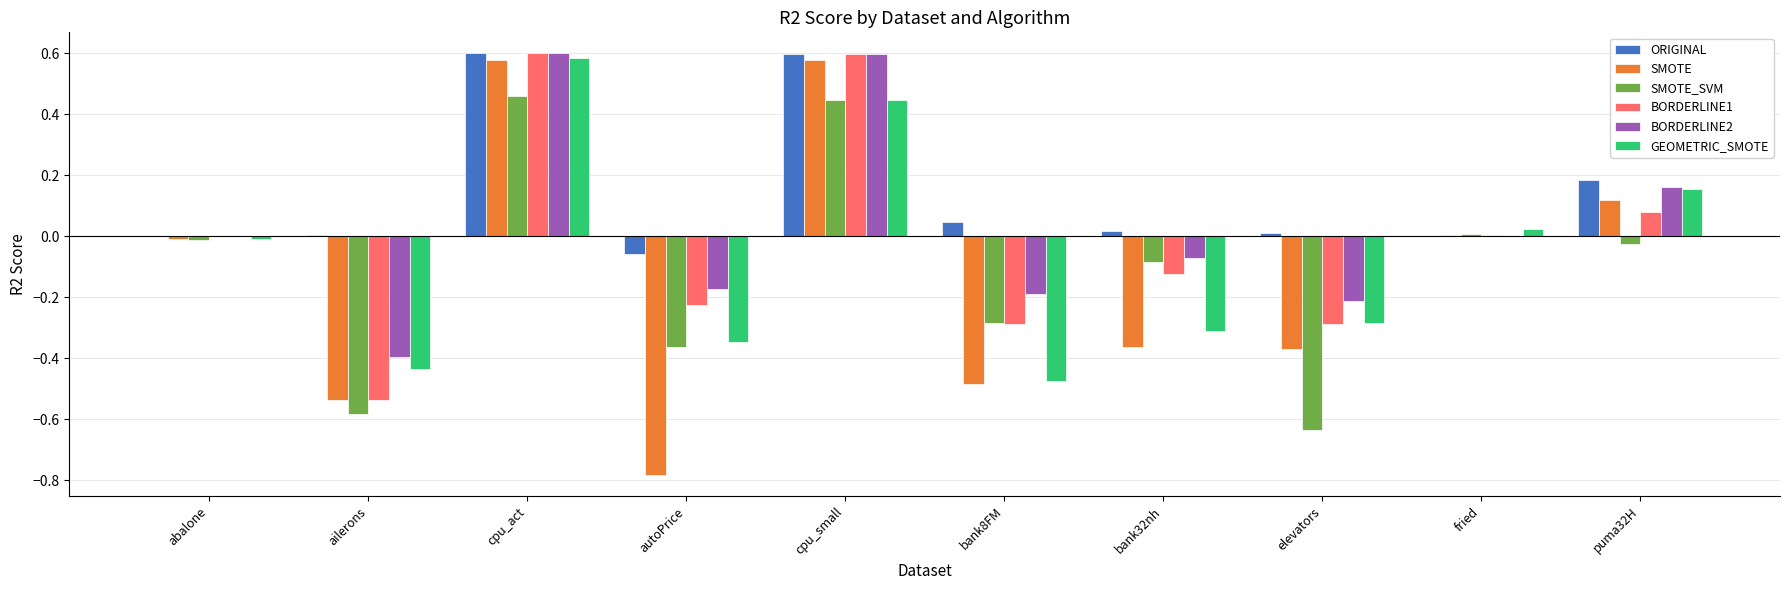

True or false: SMOTE has a value of -0.4 at bank32nh.

True